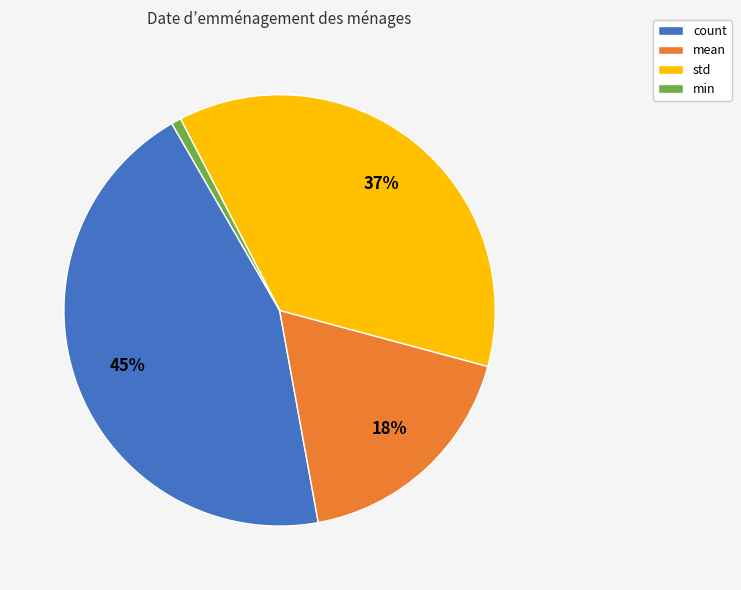

Which has a higher value, std or min?

std